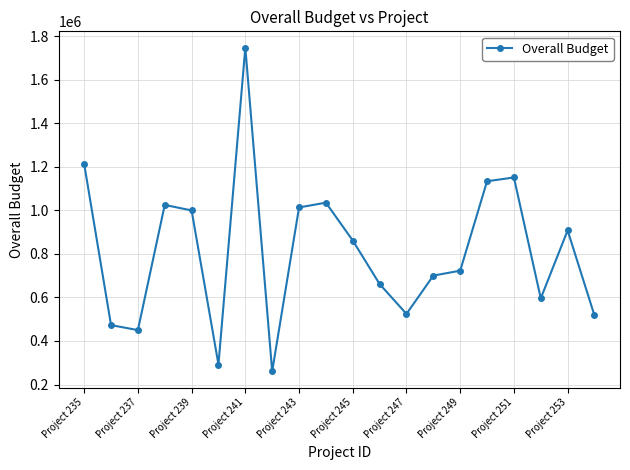

What is the sum of all values?

16288436